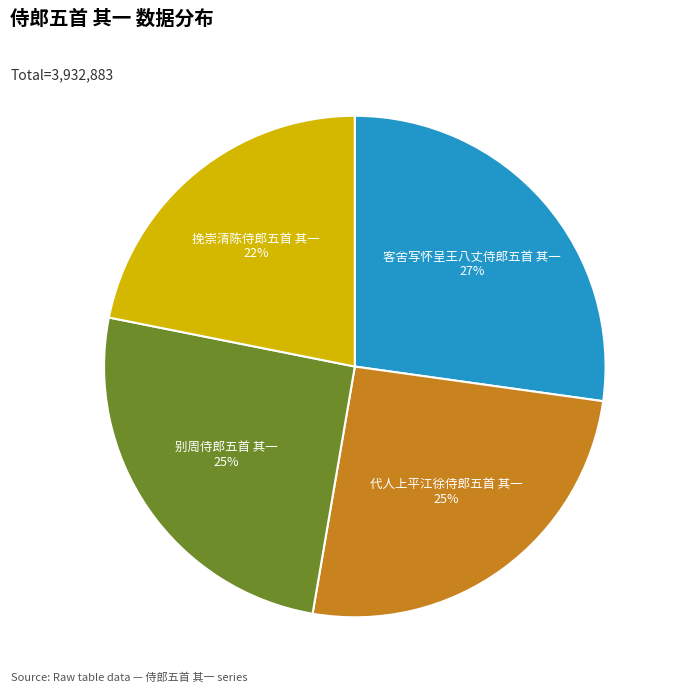

To the nearest percent, what is the difference between the largest and smallest slice percentages?

5%